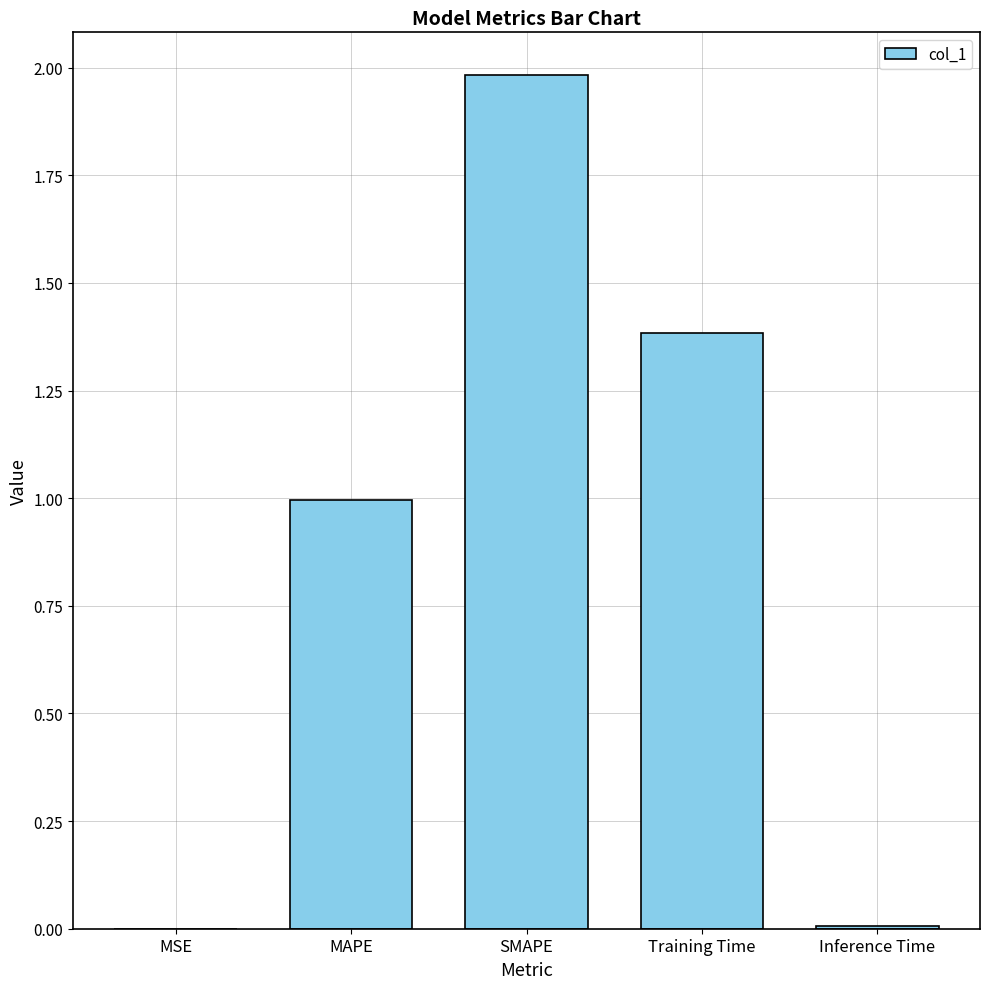

What is the greatest value displayed?

2.0